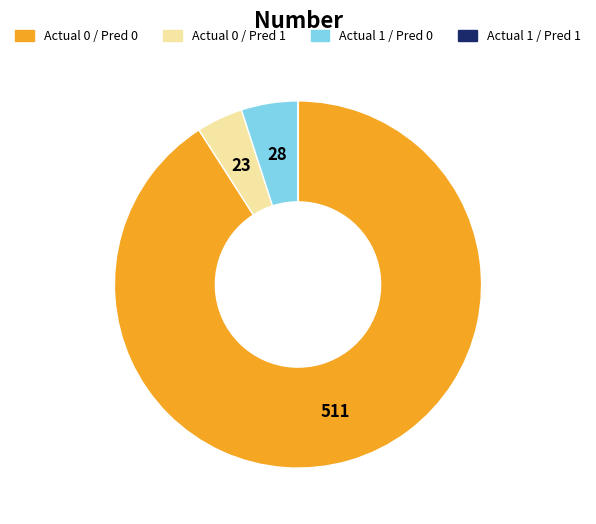

Is there a majority slice in this chart?

Yes